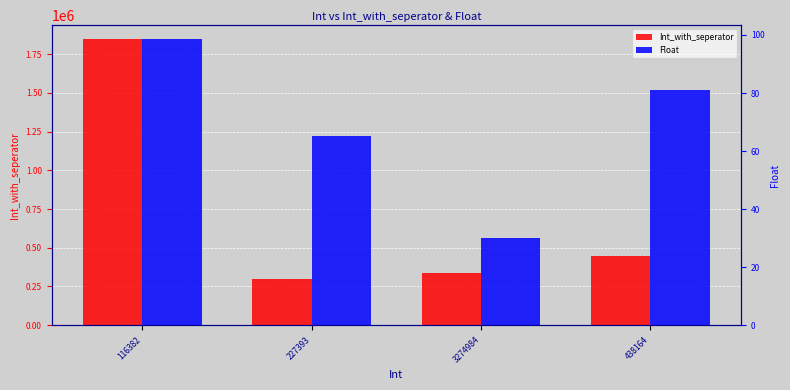

Reading left to right, list all the values displayed in this chart.

Int_with_seperator: 116382=1845132.0	227393=298145.0	3274984=336278.0	438164=443816.0
Float: 116382=98.5	227393=65.2	3274984=30.0	438164=80.9